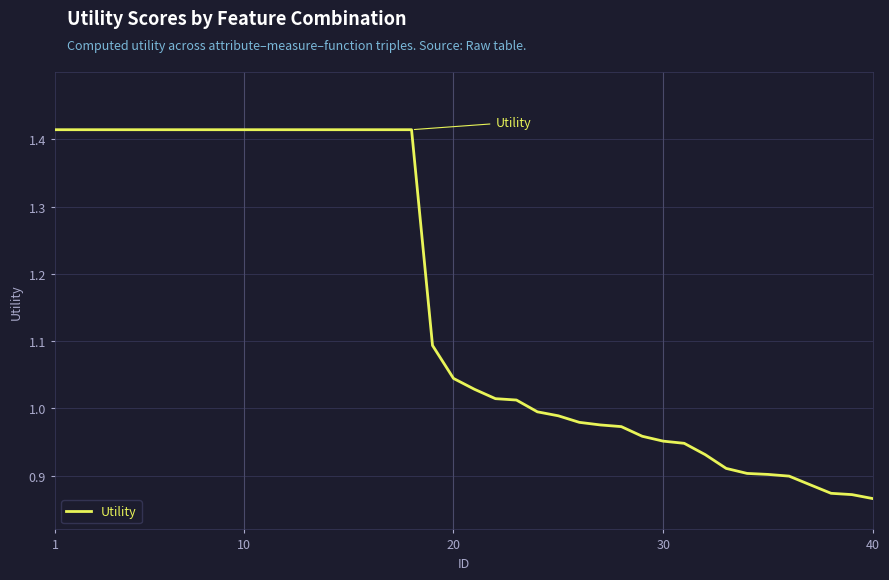

True or false: the data shows 0.5 at 20.

False